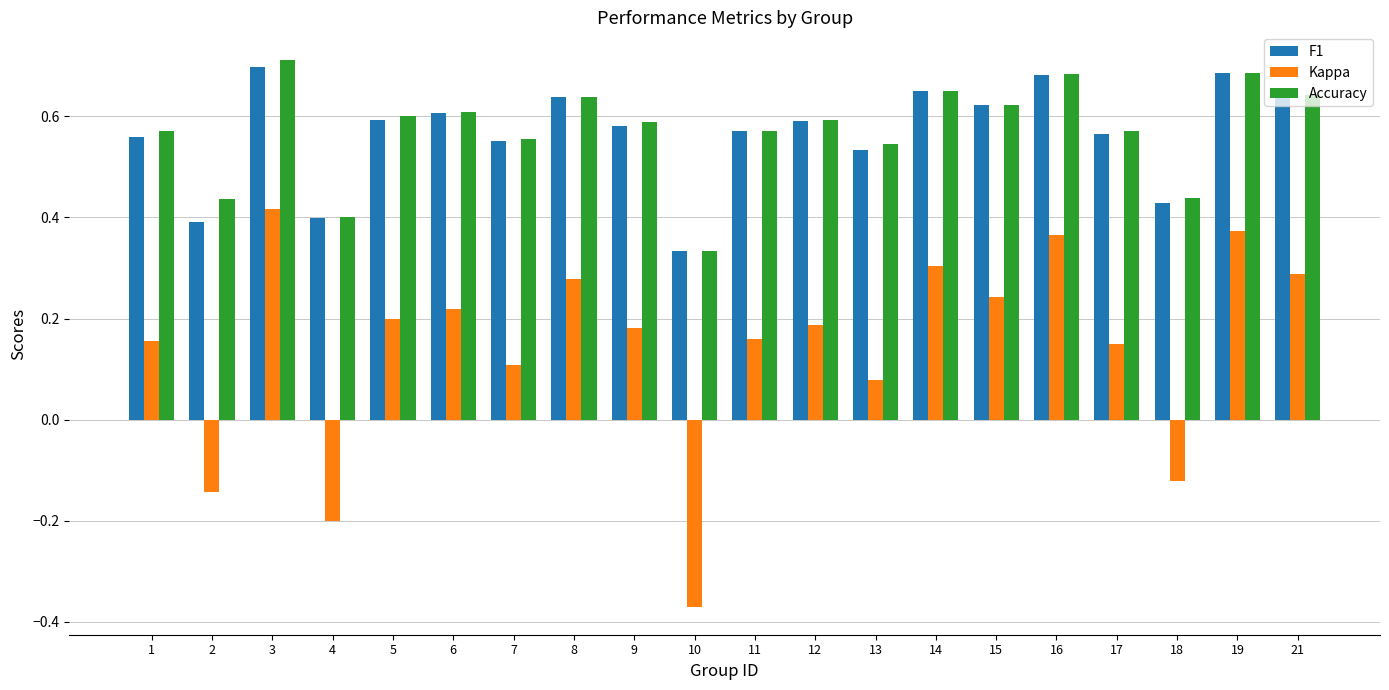

Where is Kappa nearest to the value 0?

13